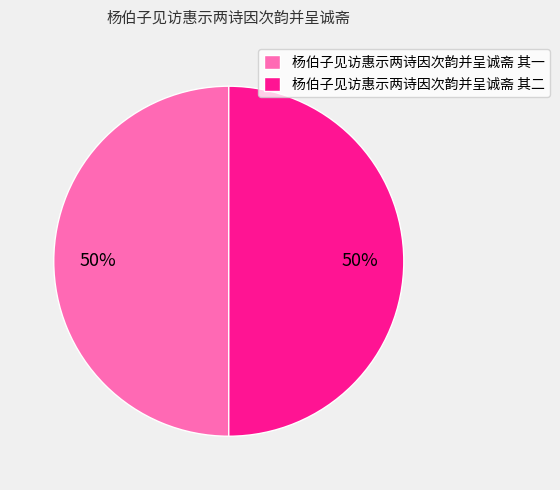

To the nearest percent, what is the combined percentage of 杨伯子见访惠示两诗因次韵并呈诚斋 其二 and 杨伯子见访惠示两诗因次韵并呈诚斋 其一?

100%